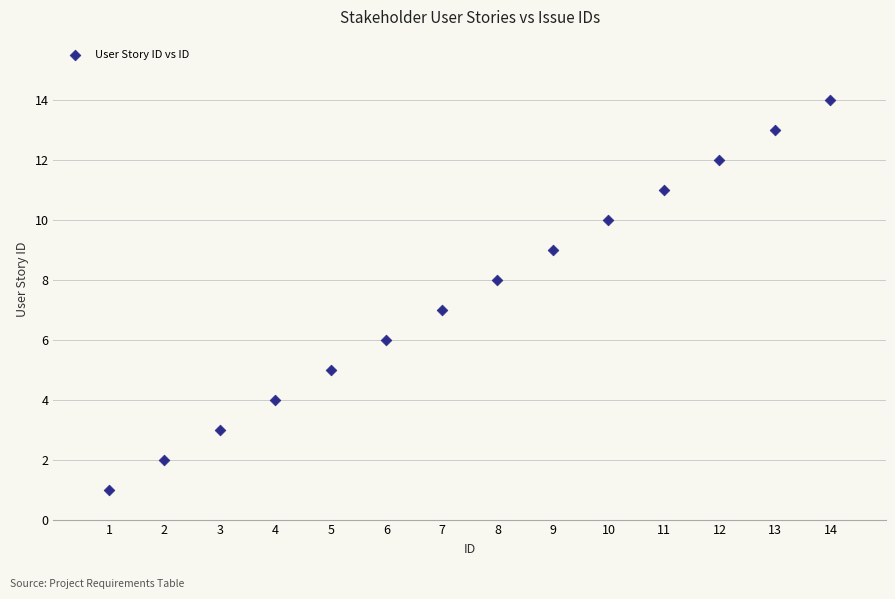

What is the range of Y values (max minus min)?

13